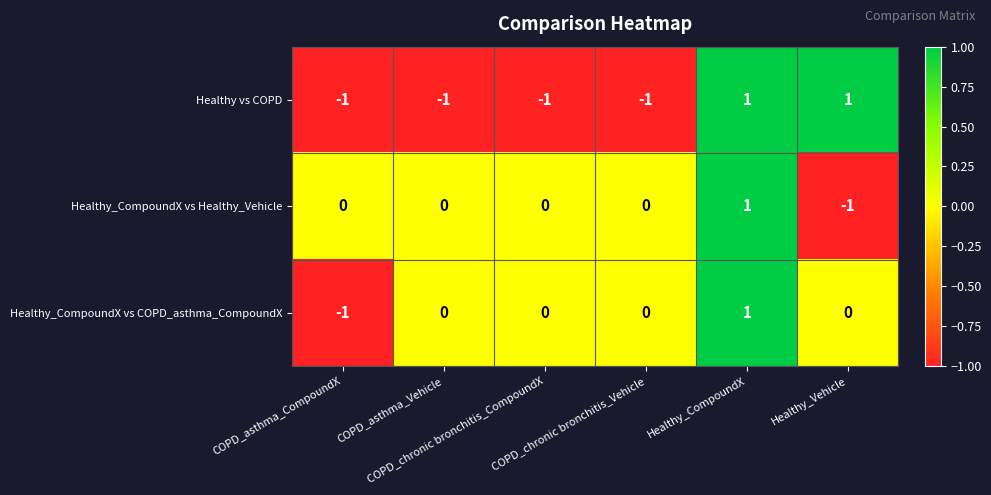

What is the greatest value displayed?

1